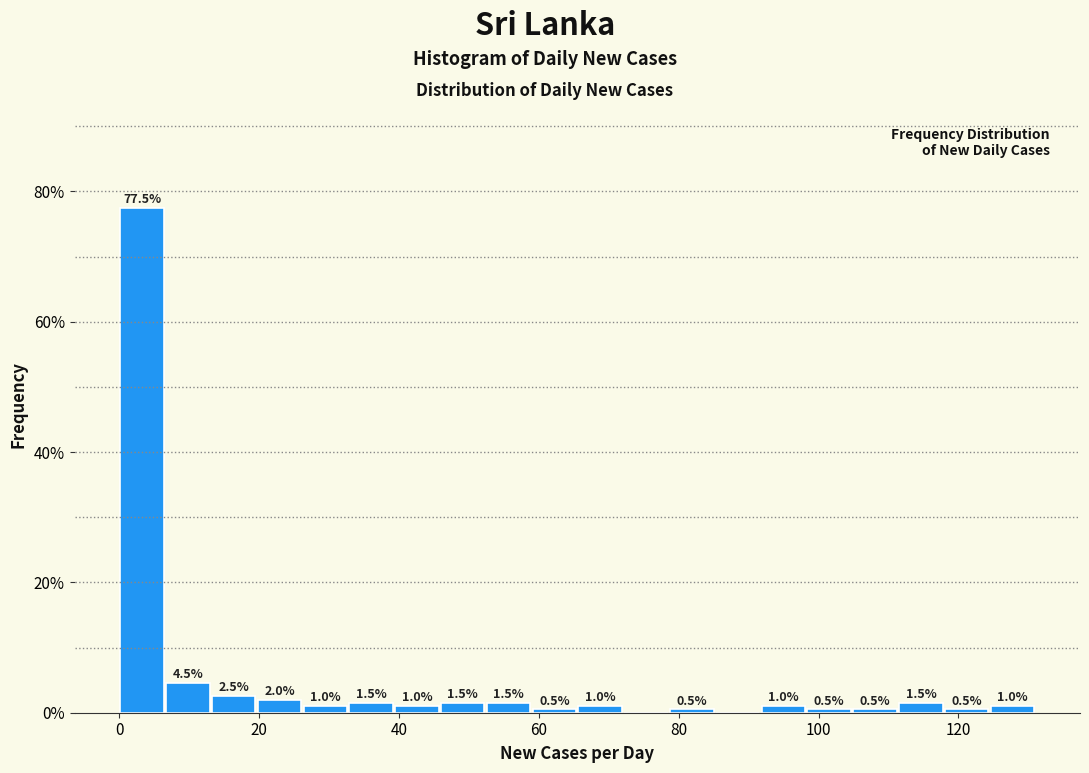

Read against the x-axis, roughly where is the centre of the tallest bar?

4